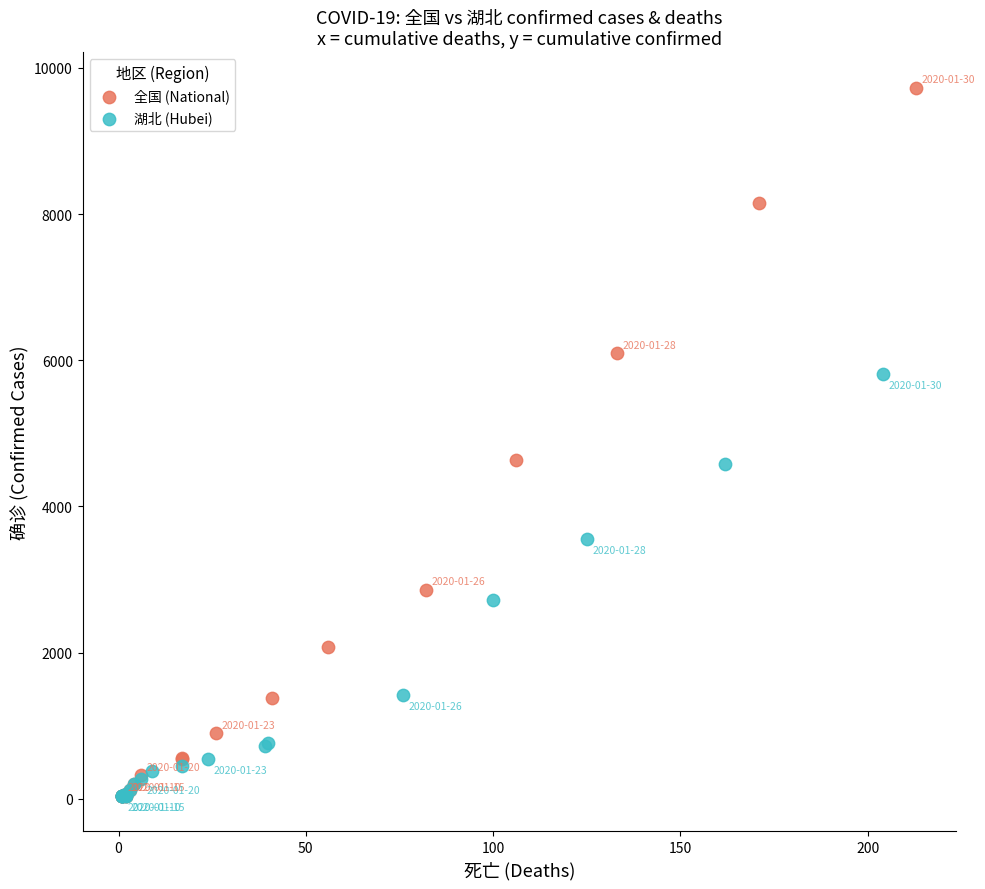

Which series has the largest Y range (max minus min)?

全国 (National)